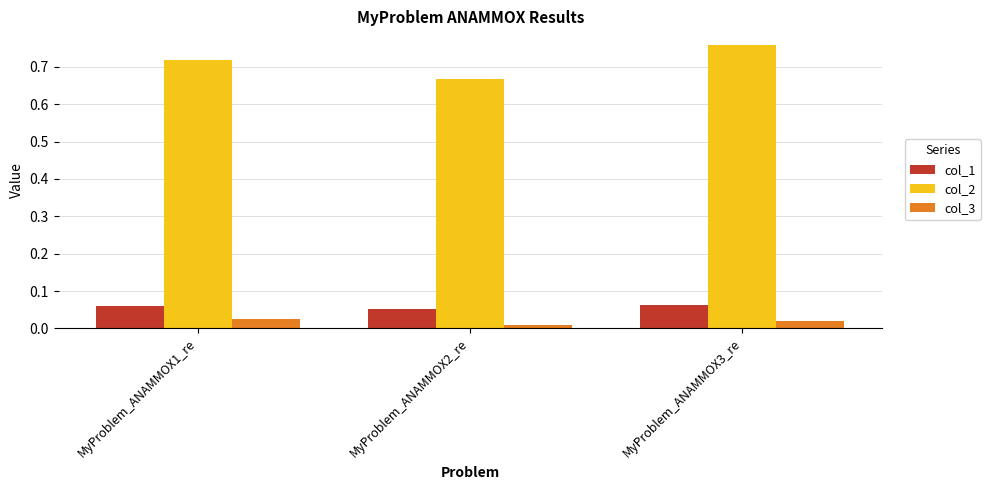

What position from the left is MyProblem_ANAMMOX2_re?

2